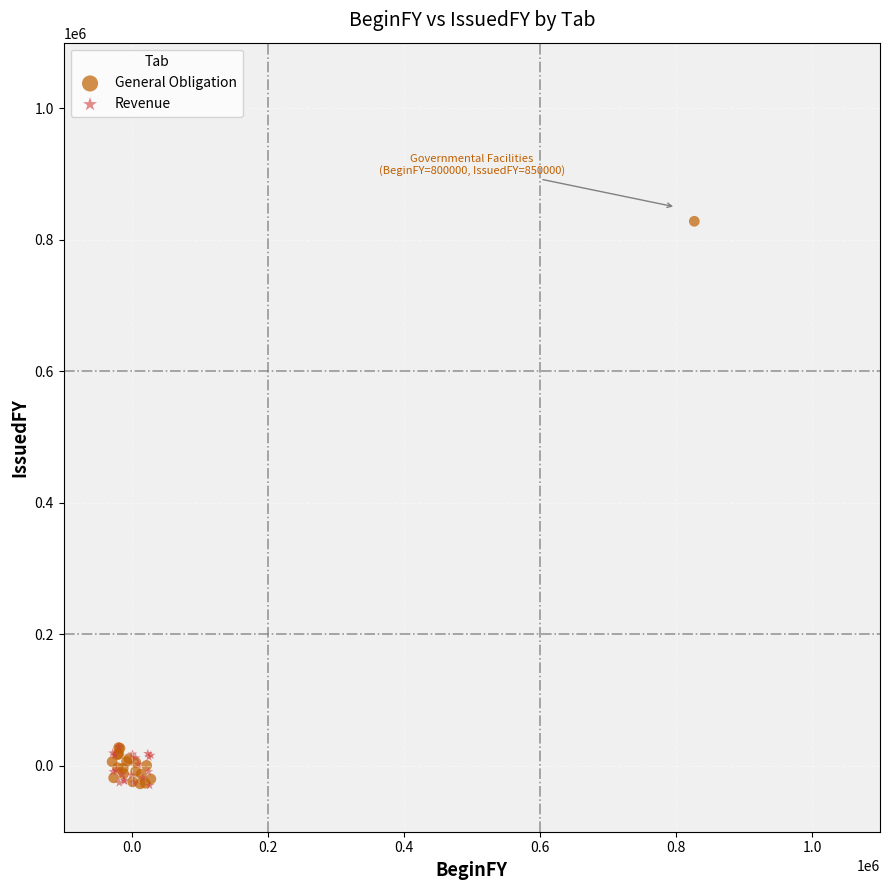

Which series reaches the maximum Y coordinate?

General Obligation